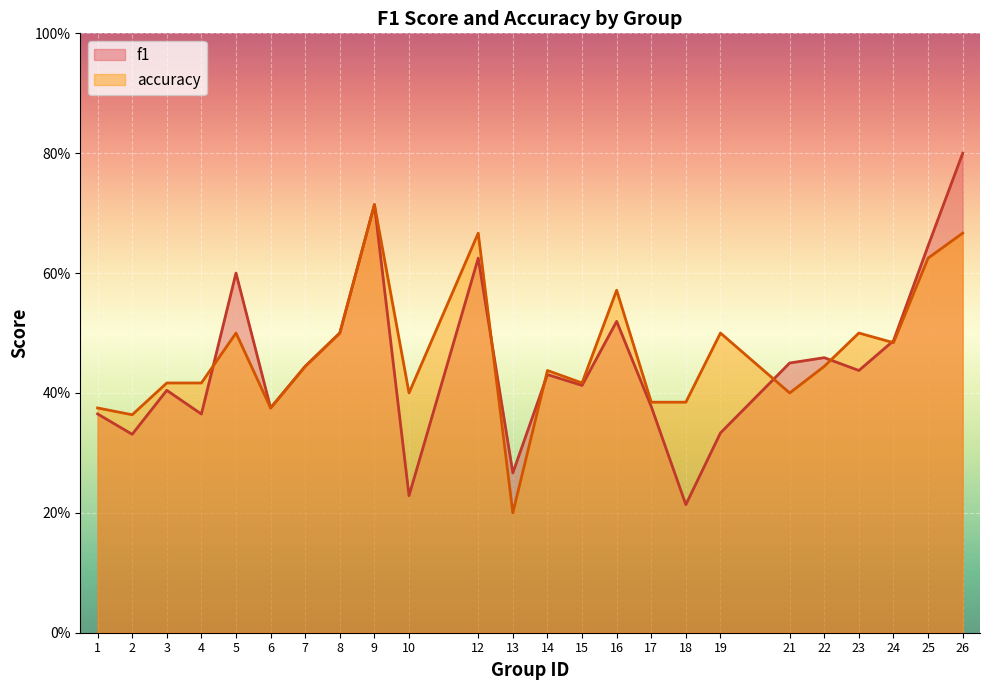

The f1 series shows 0.3 at 19. True or false?

True